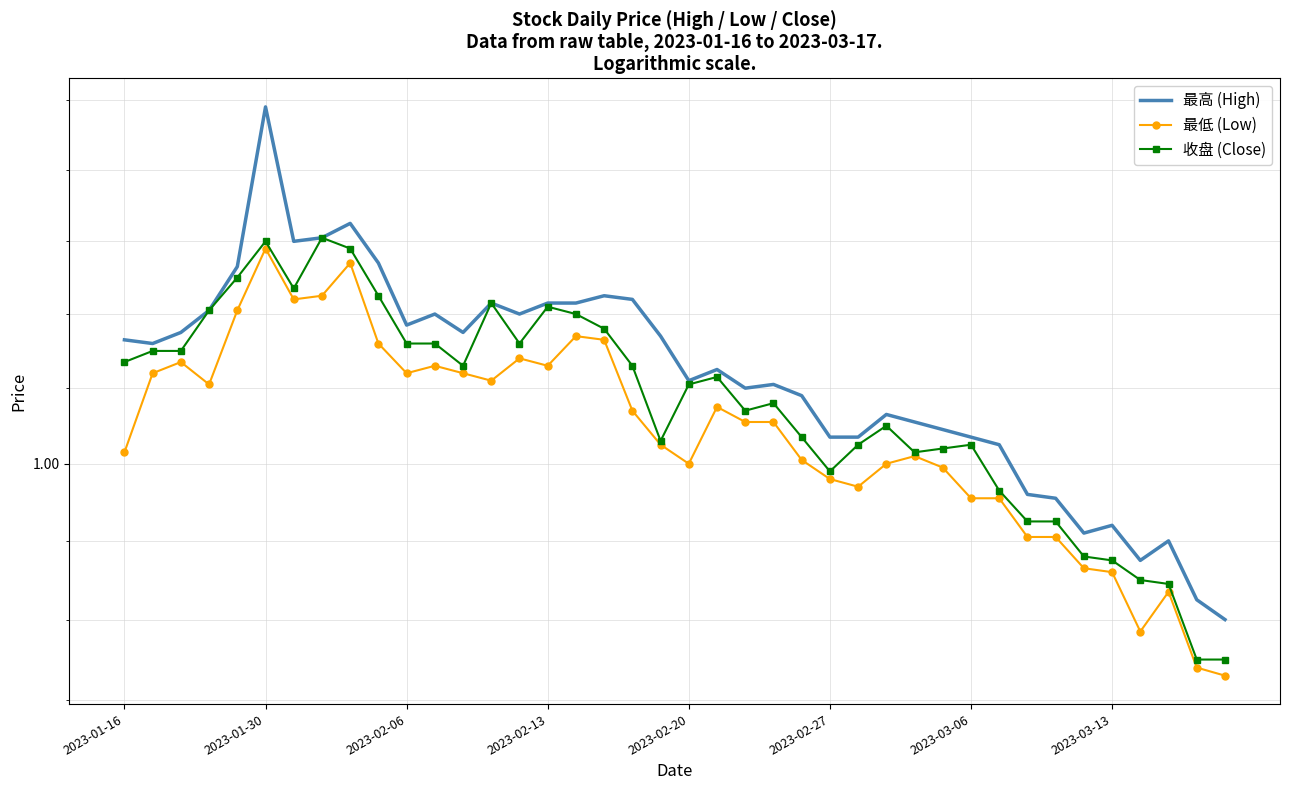

Which series changed the most between 11 and 22?

最高 (High)